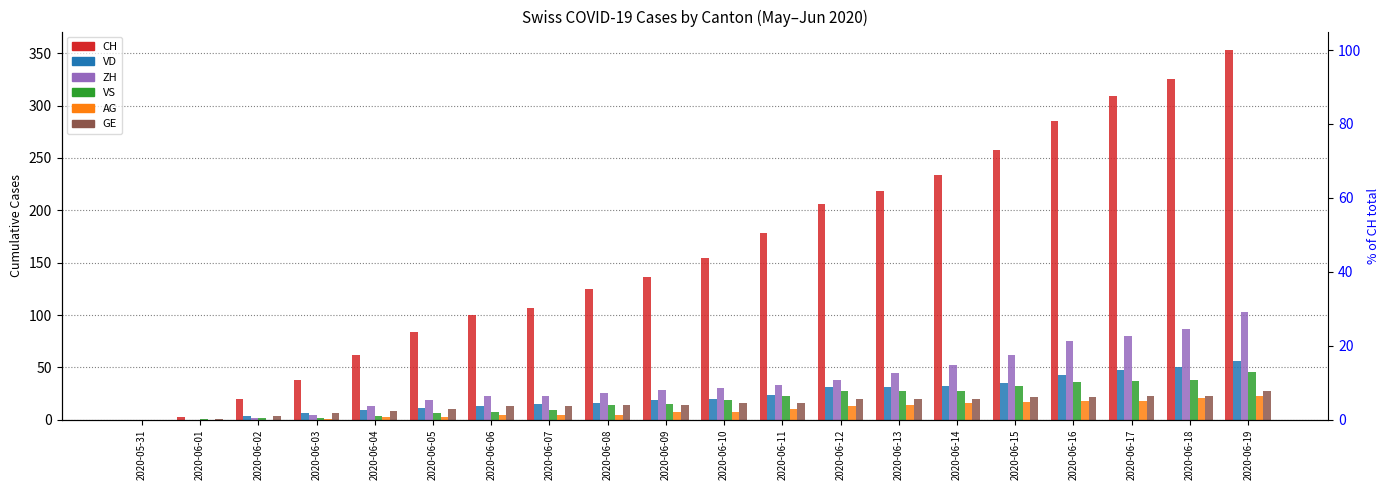

What is the difference between the GE values at 2020-06-07 and 2020-06-13?

7